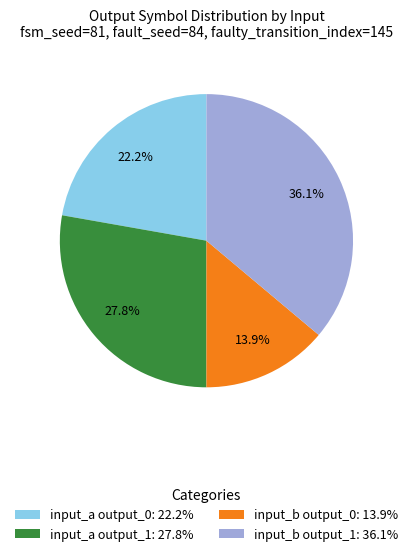

Combined, do input_a output_1: 27.8% and input_b output_0: 13.9% account for over 50%?

No